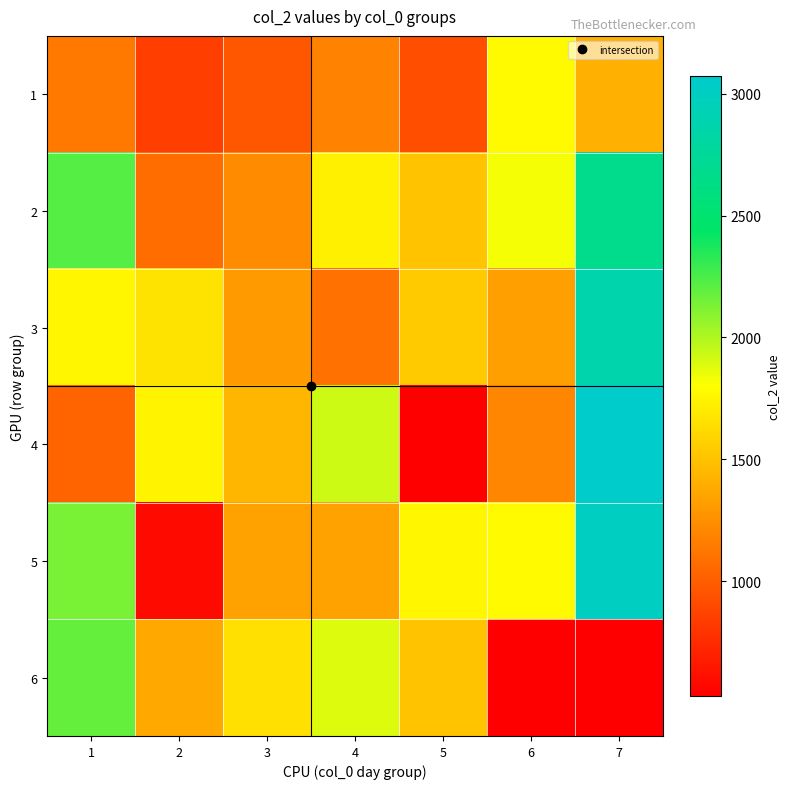

At how many categories does at least one series exceed 2758?

1